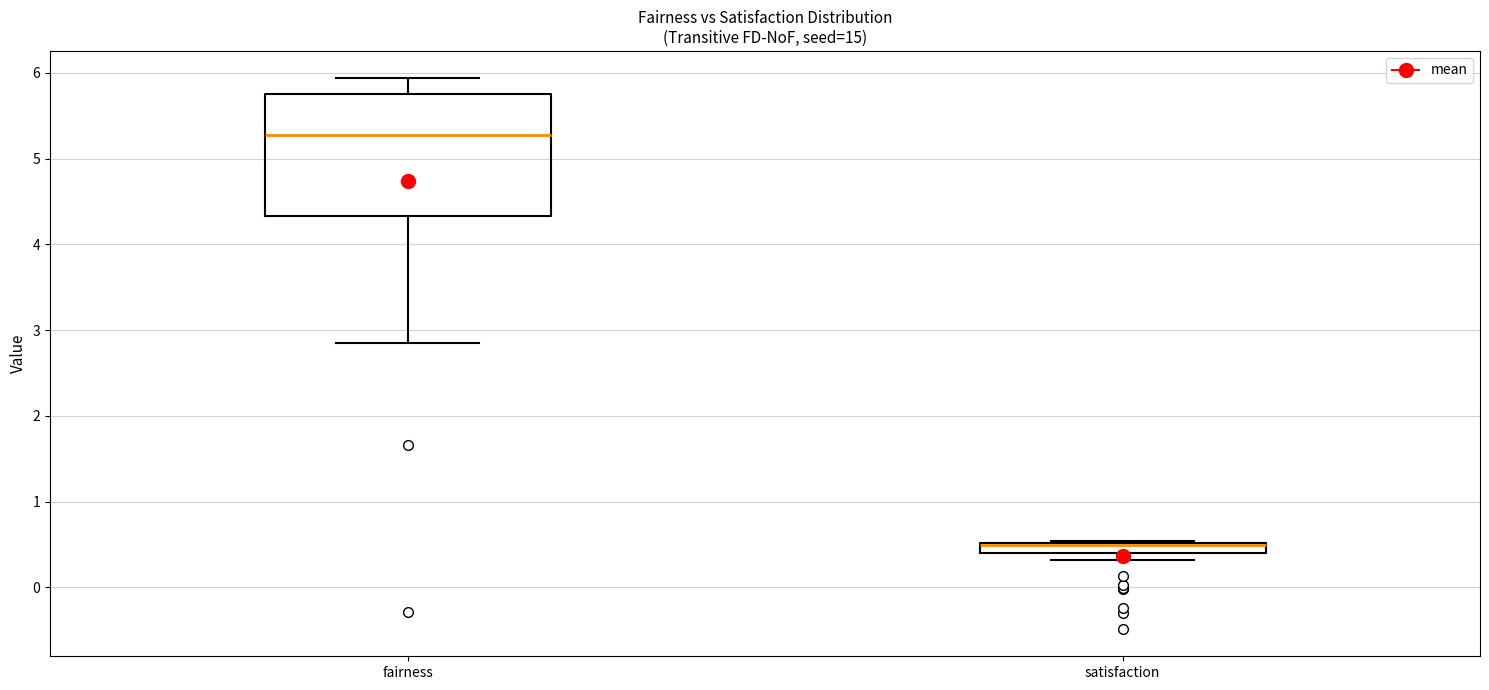

Where is the upper edge of the box for satisfaction on the y-axis? The values are not printed on the chart, so give them approximately, as read against the axis.

0.5